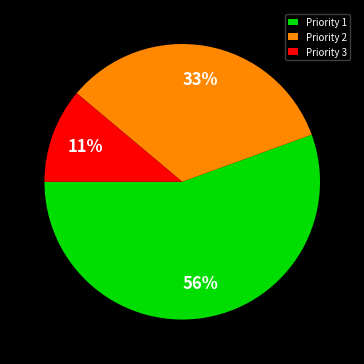

Is there any slice that represents more than half of the pie?

Yes